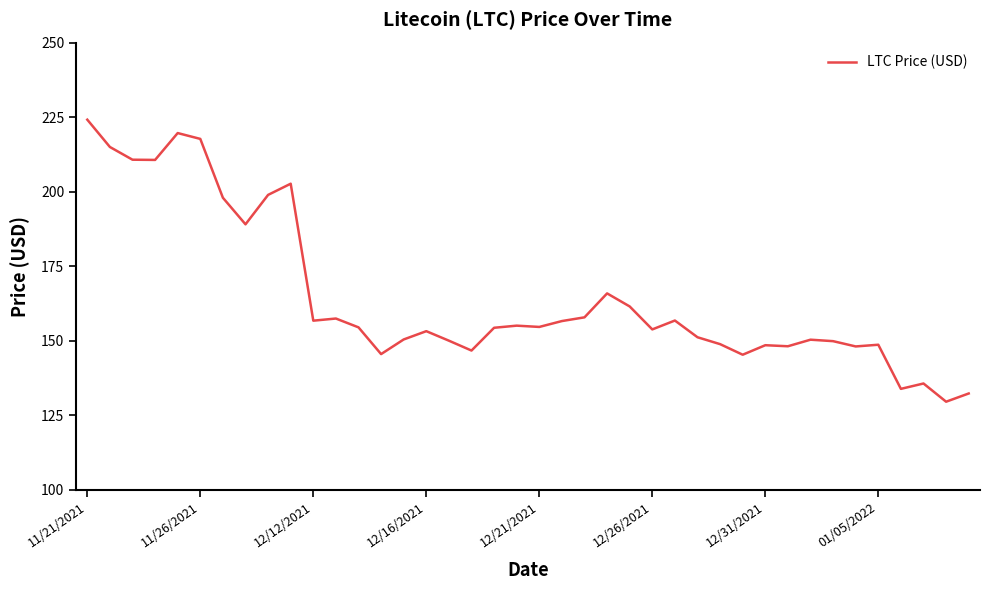

Does the chart display data point markers on the line(s)?

No